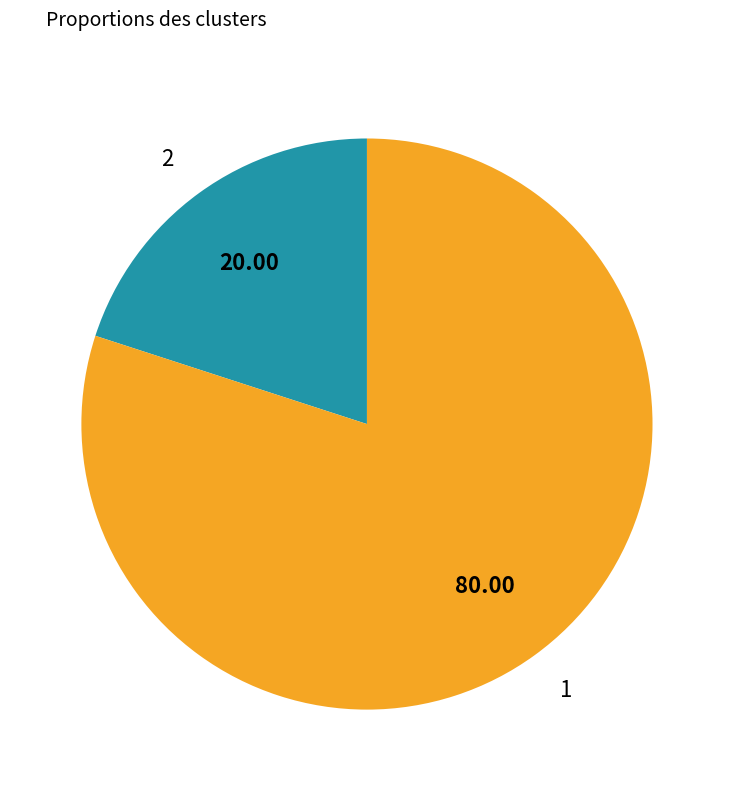

Is it true that 2 is 20% of the pie?

True